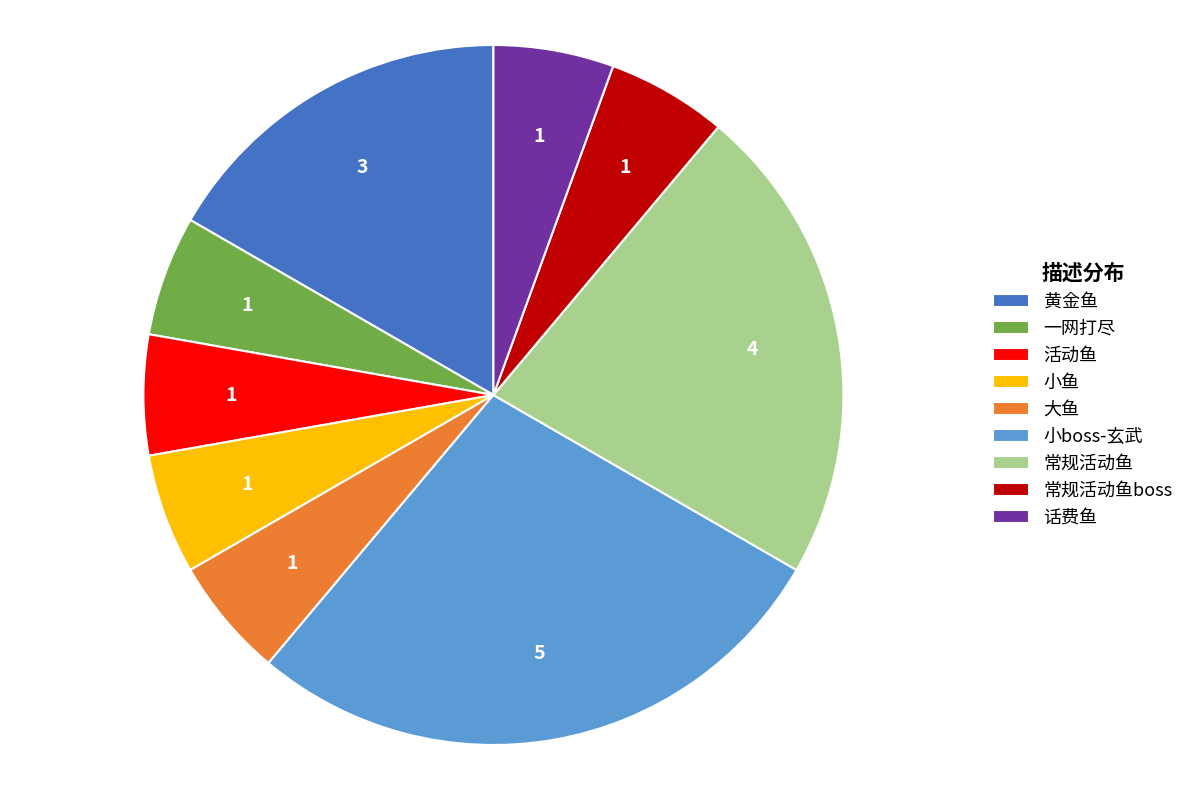

Count the number of slices in the pie.

9